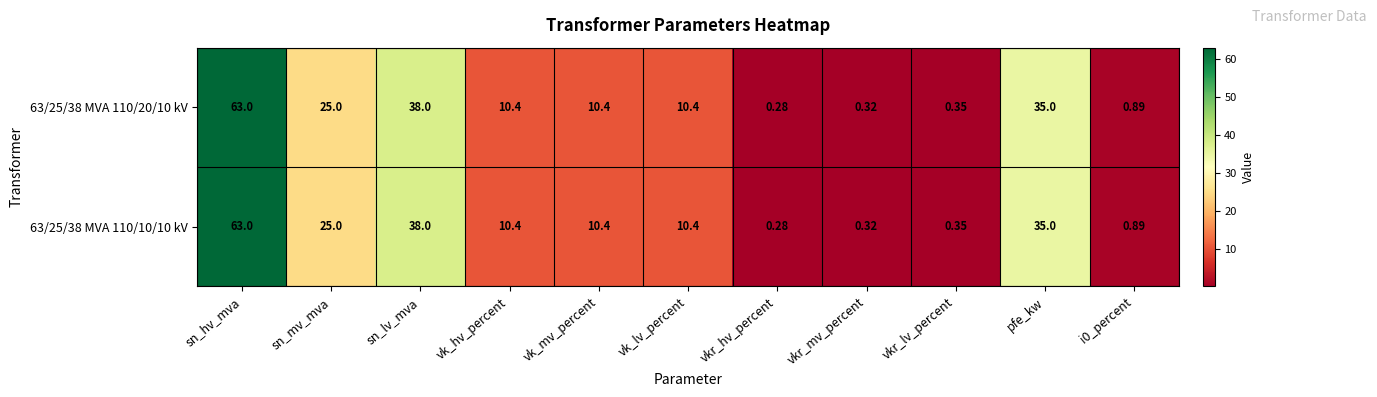

Which category has the highest value in the 63/25/38 MVA 110/20/10 kV series?

sn_hv_mva